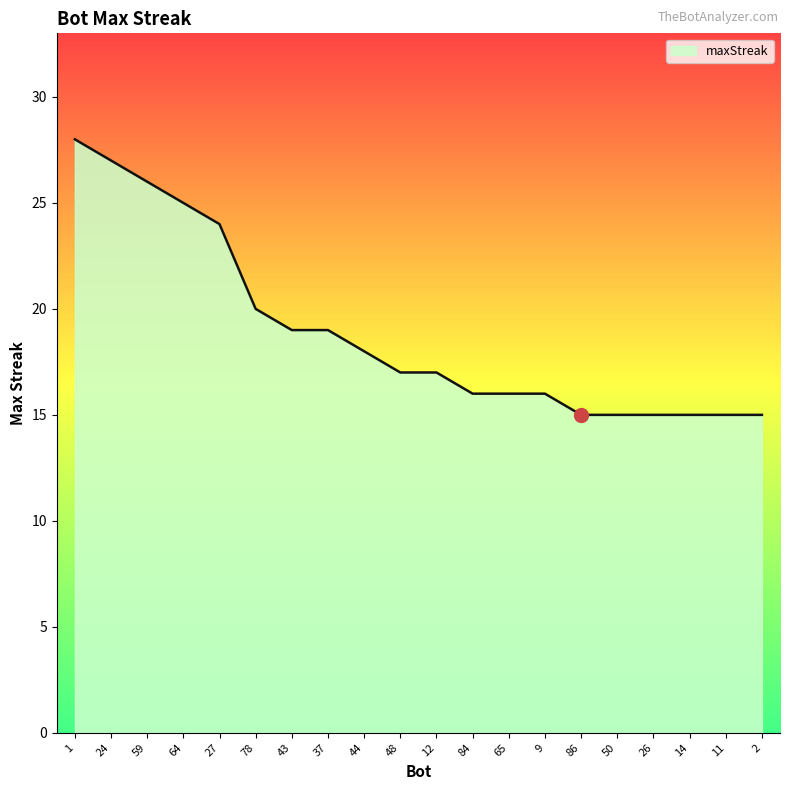

True or false: the data shows 16 at 84.

True